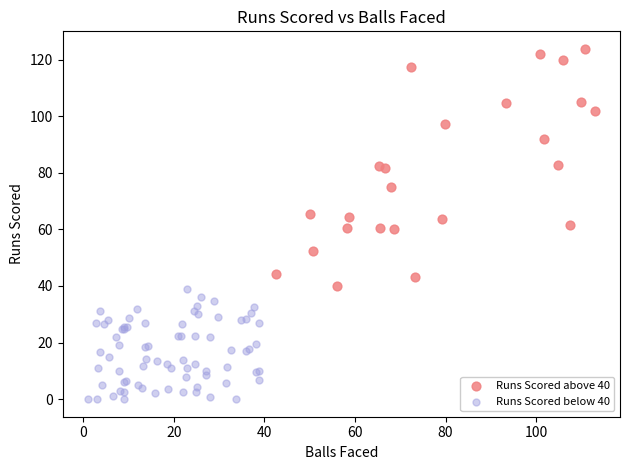

Which series reaches the minimum Y coordinate?

Runs Scored below 40